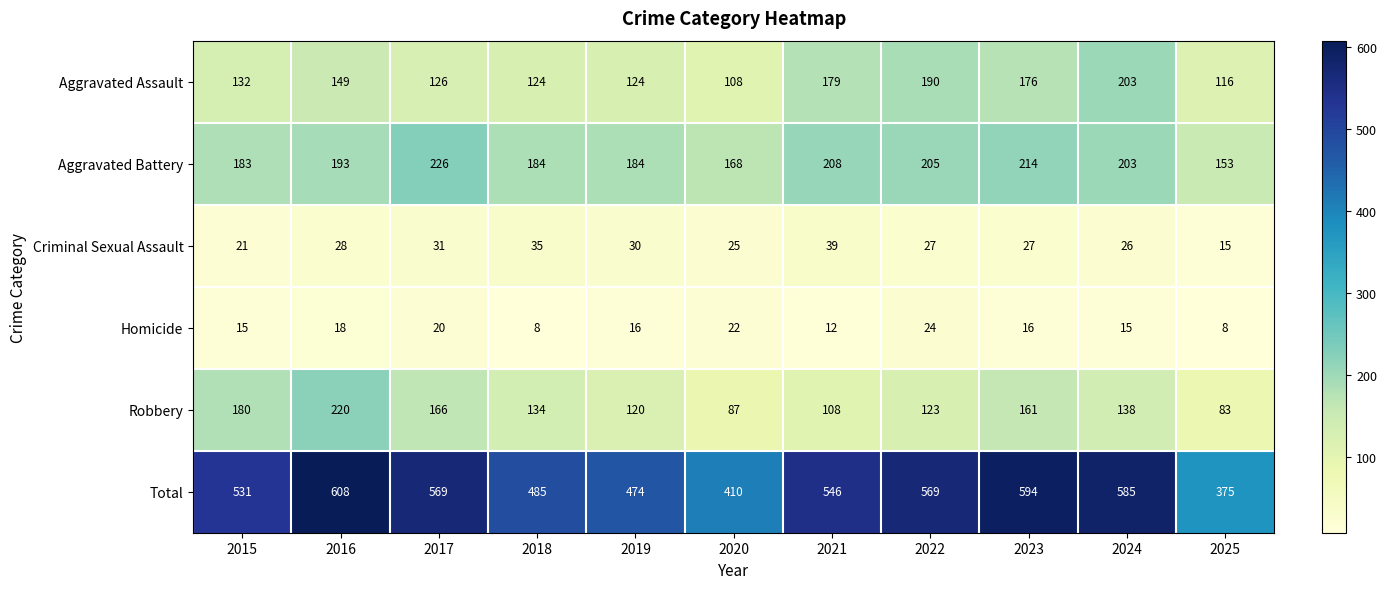

Which series has the largest range (max minus min)?

Total